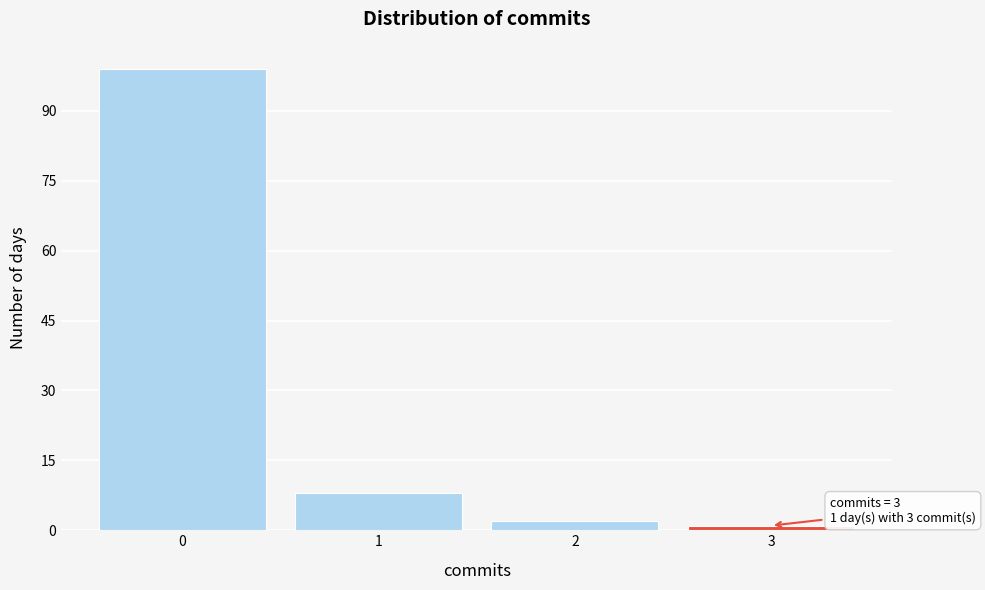

Reading left to right, extract all data points from this chart.

99	8	2	1